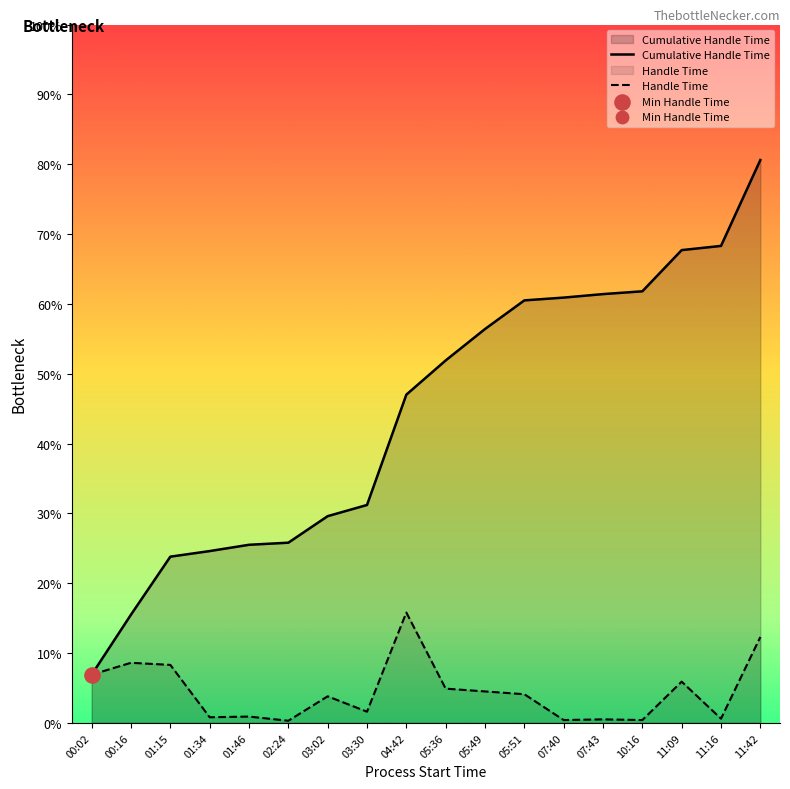

At which category is the sum across all series the highest?

11:42